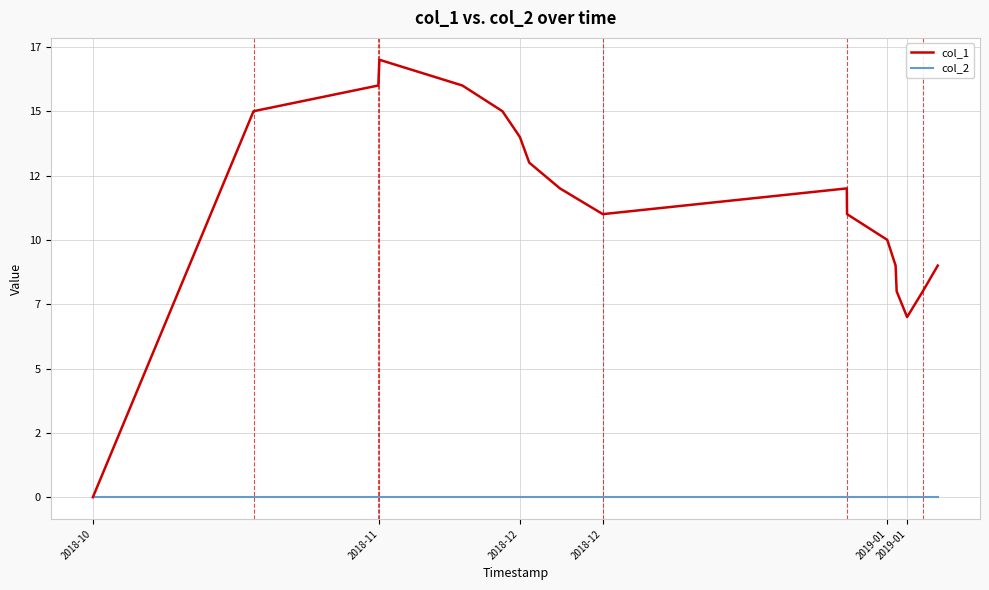

Reading left to right, what are all the values shown in this chart?

col_1: 0	15	16	17	16	15	14	13	12	11	12	11	10	9	8	7	8	9
col_2: 0	0	0	0	0	0	0	0	0	0	0	0	0	0	0	0	0	0